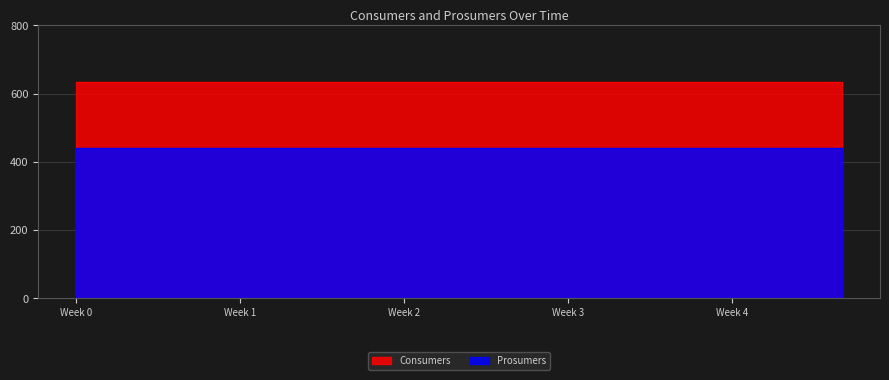

True or false: Prosumers has a value of 727 at 12.

False